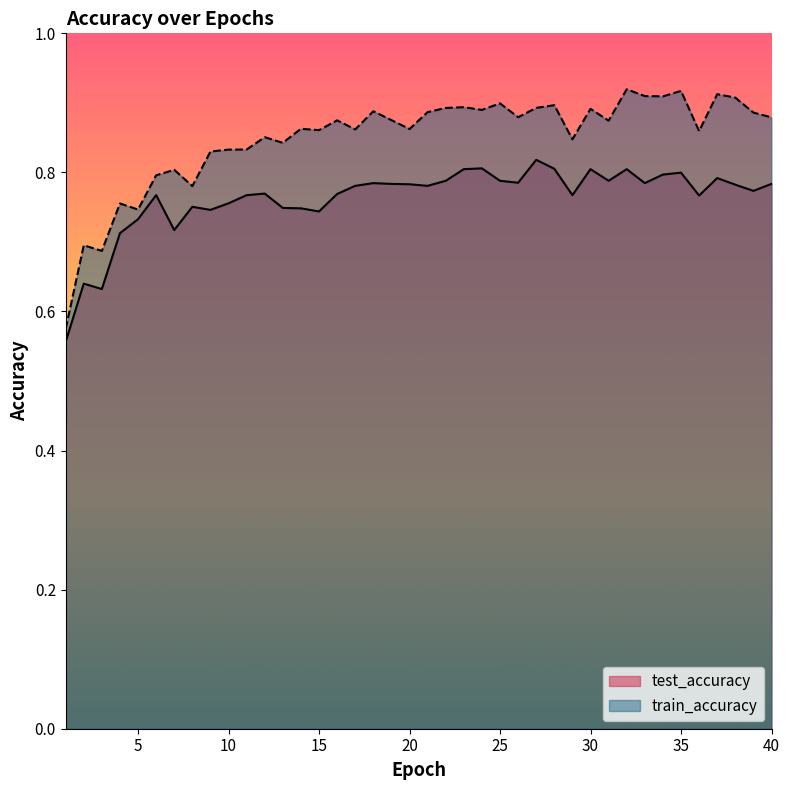

Rank the series by their maximum value, from highest to lowest.

train_accuracy, test_accuracy